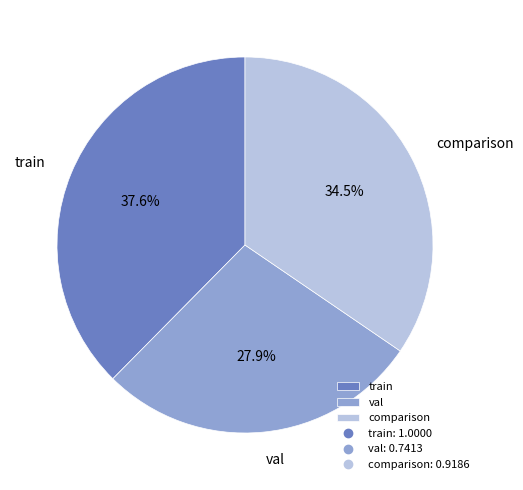

Is there a majority slice in this chart?

No